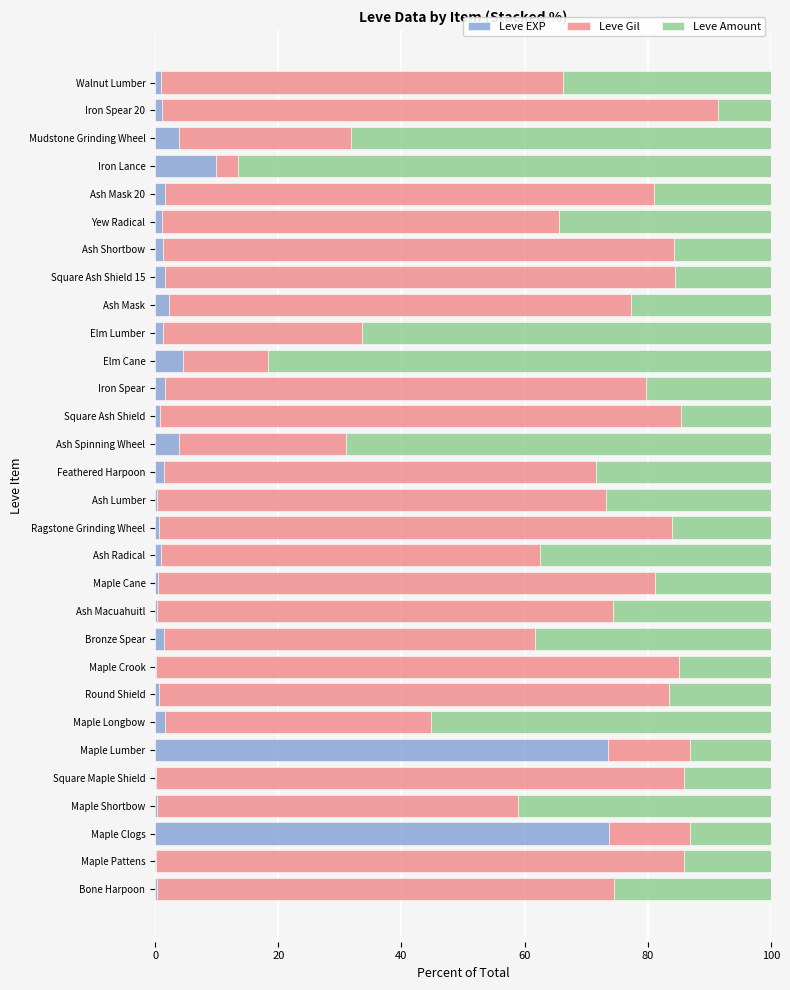

What is the maximum value for Leve EXP?

73.8